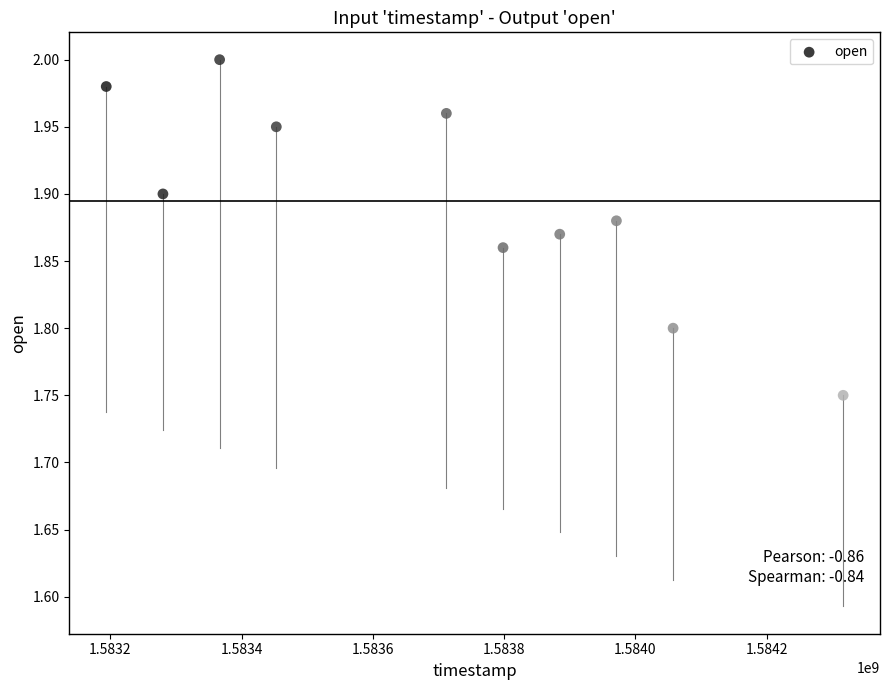

What is the range of X values (max minus min)?

1123200.0